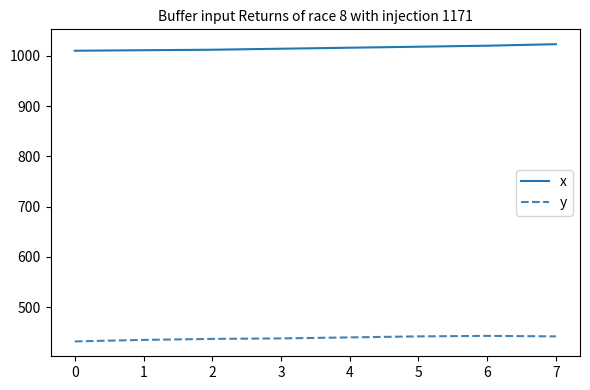

The value of x at 6 is 1020. True or false?

True